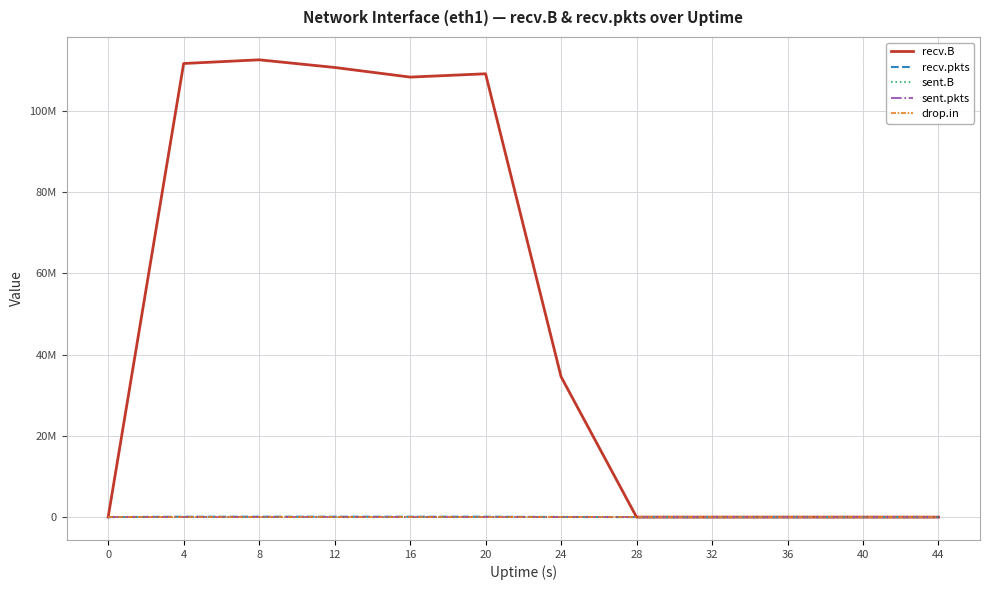

At how many categories does at least one series exceed 63479895?

5